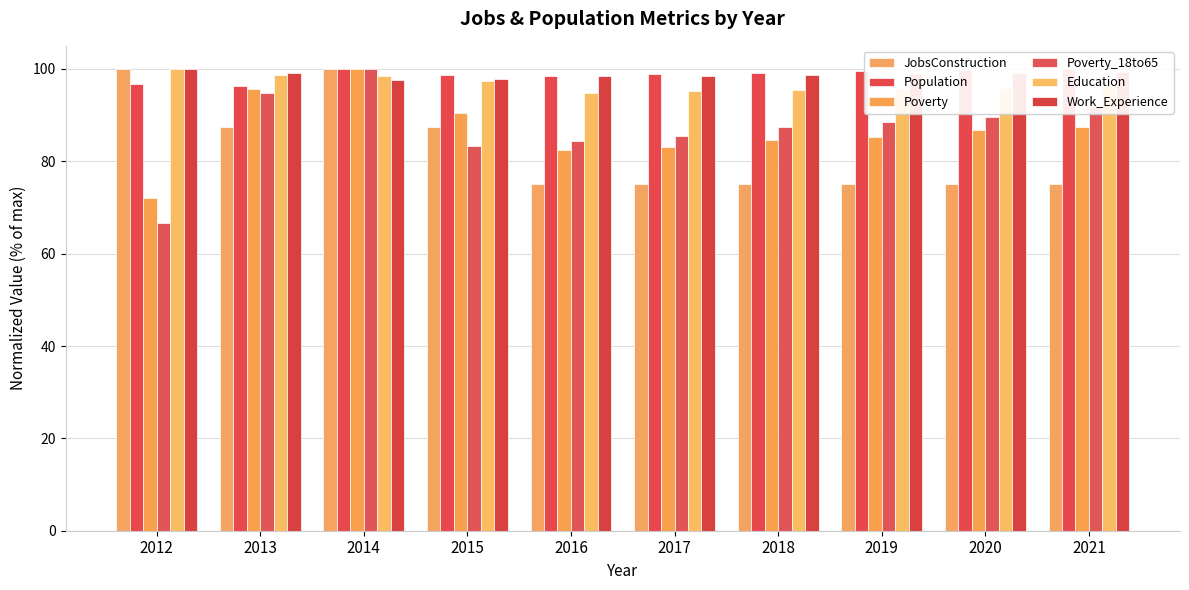

What is the total value across all series at 2017?

536.0